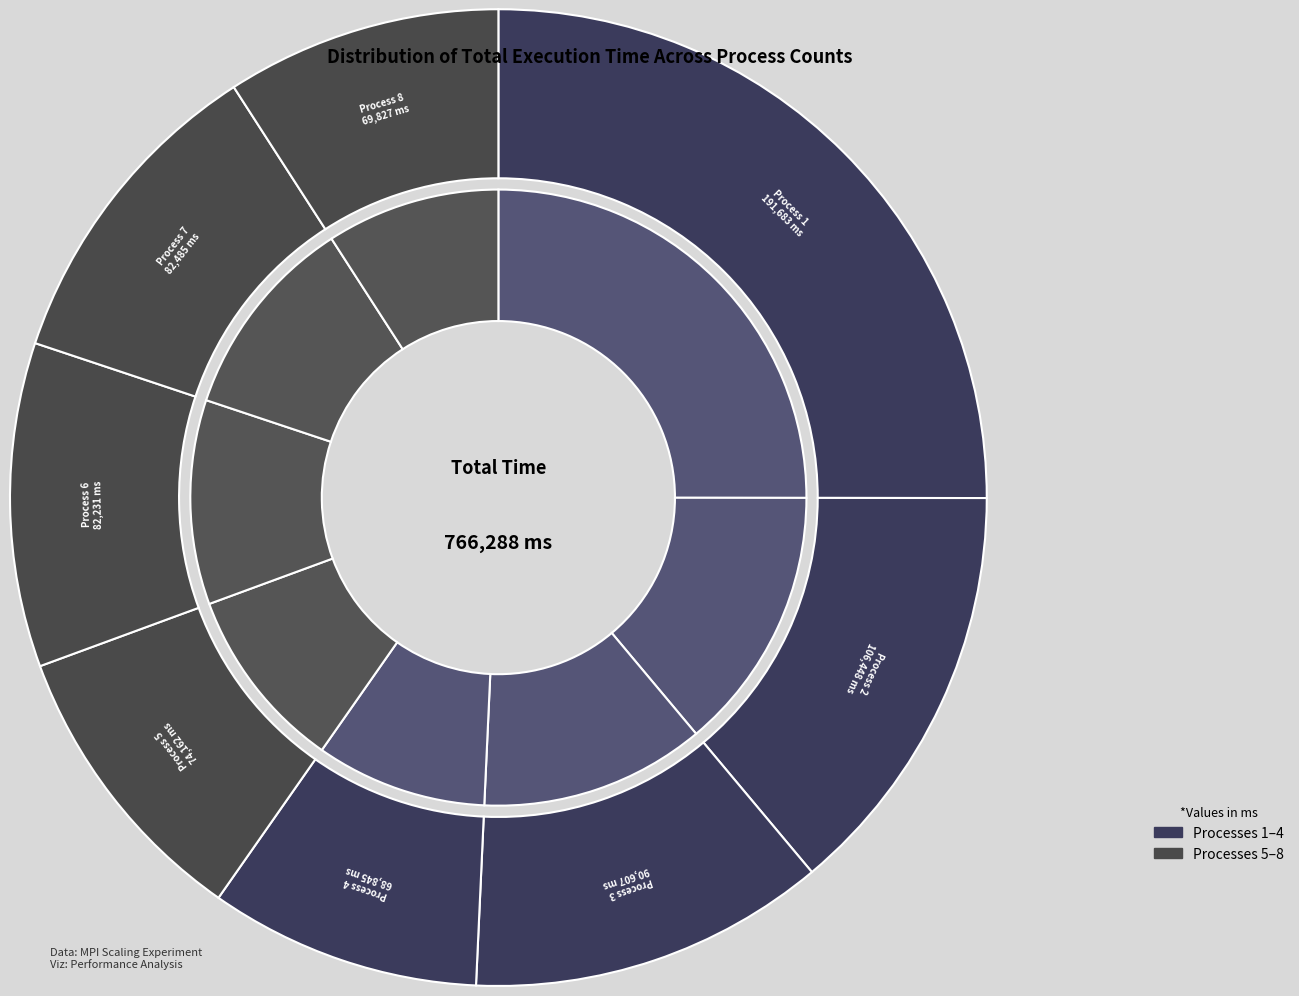

Do 2 and 5 together represent more than half of the pie?

No